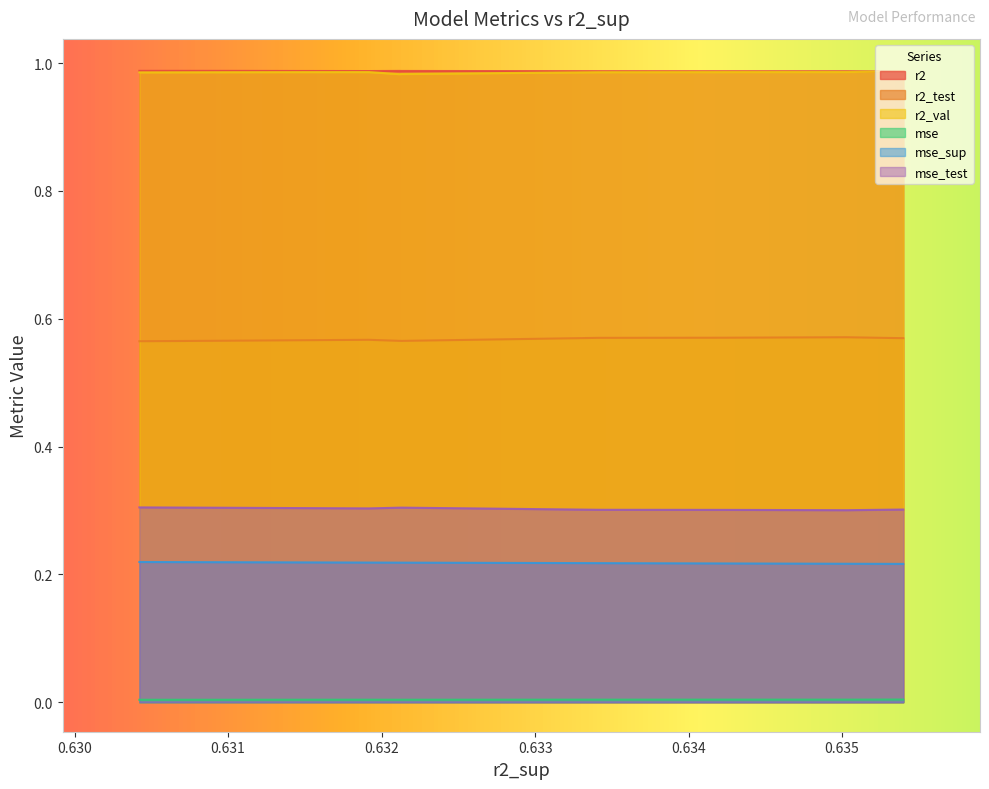

Is it true that mse_sup equals 0.2 at model_7_26_6?

True